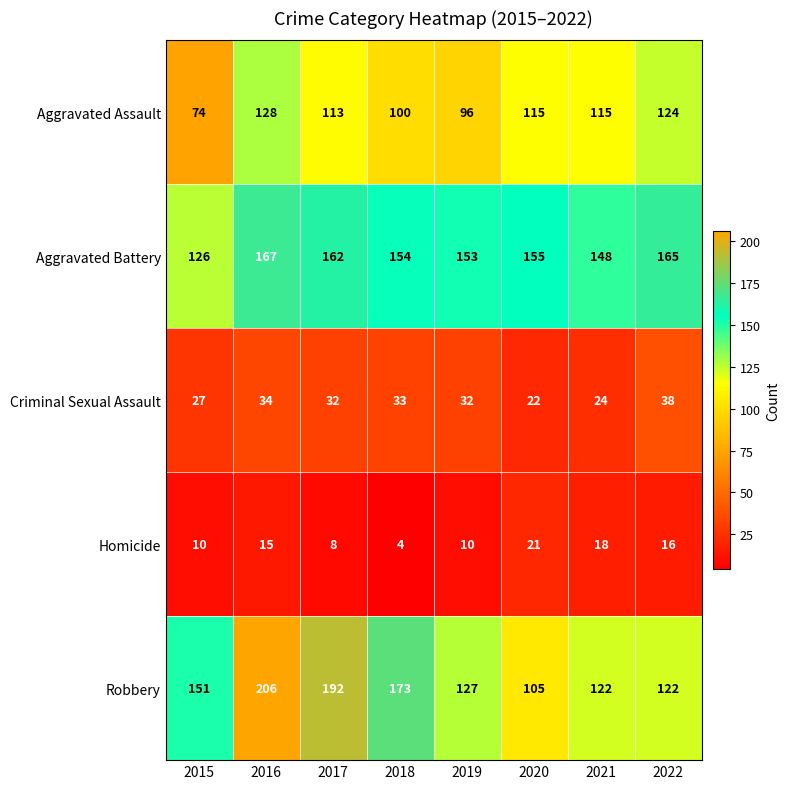

Read the Robbery value at 2020, to the nearest 5.

105